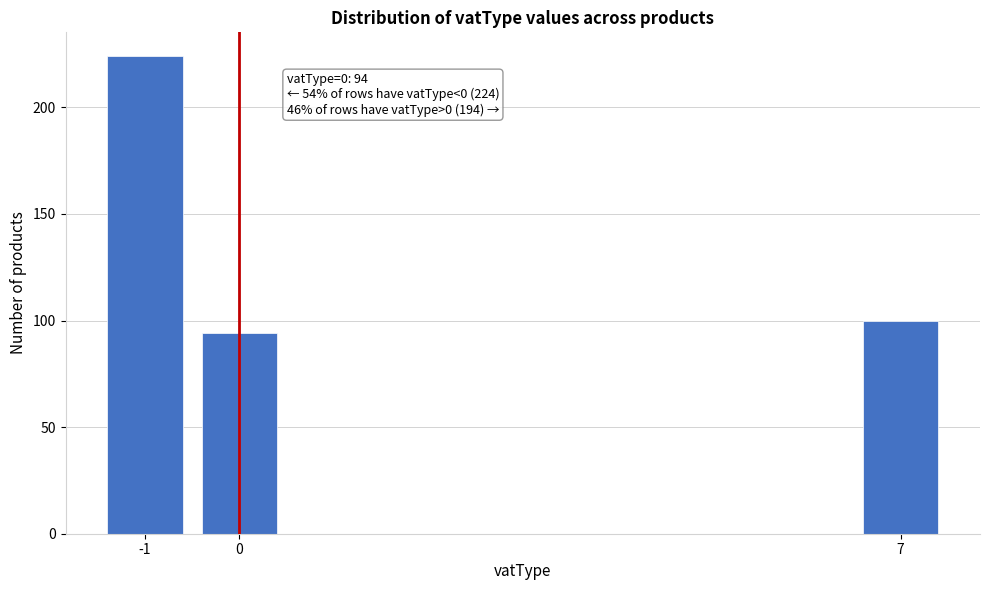

Reading left to right, extract all data points from this chart.

224	94	100